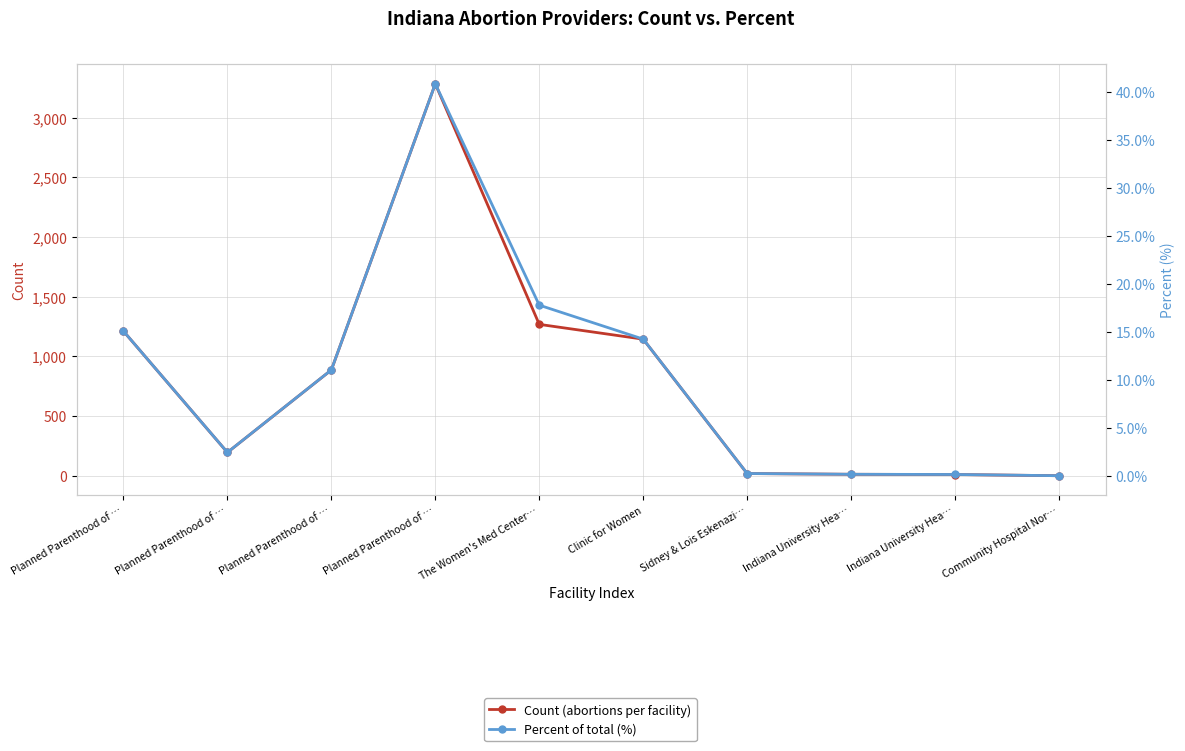

Rank the series at Indiana University Hea… from lowest to highest value.

Percent of total (%), Count (abortions per facility)